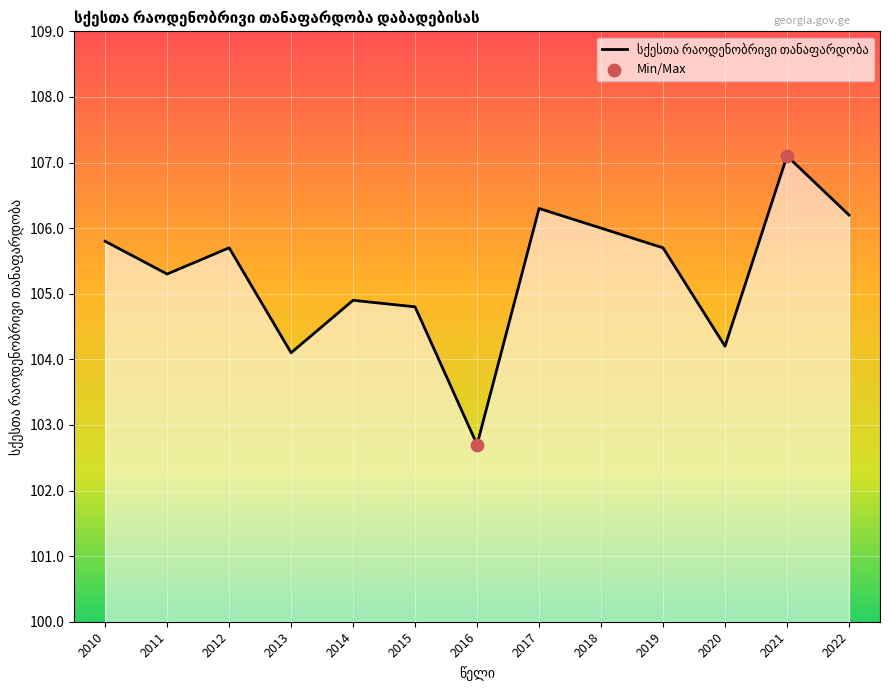

Between 2013 and 2010, which is larger?

2010